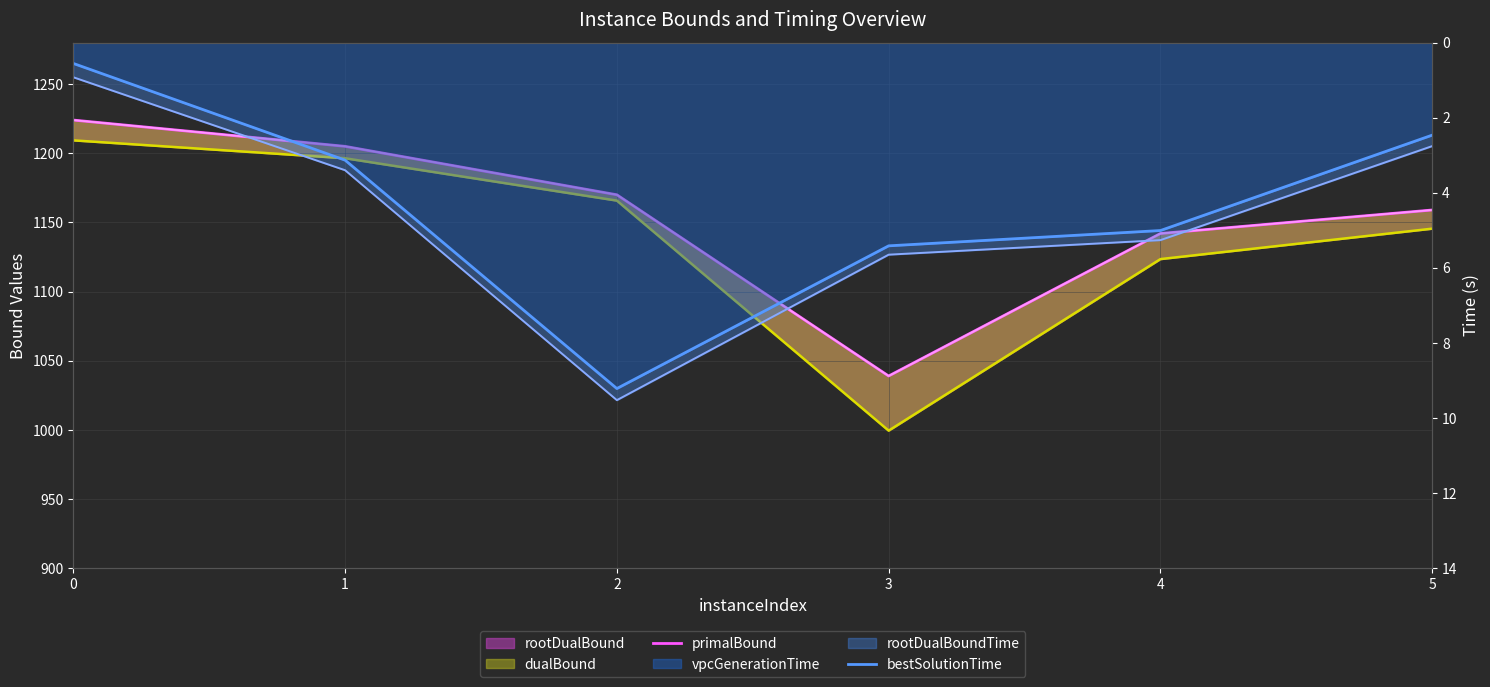

How many data points in primalBound are less than 1170?

3